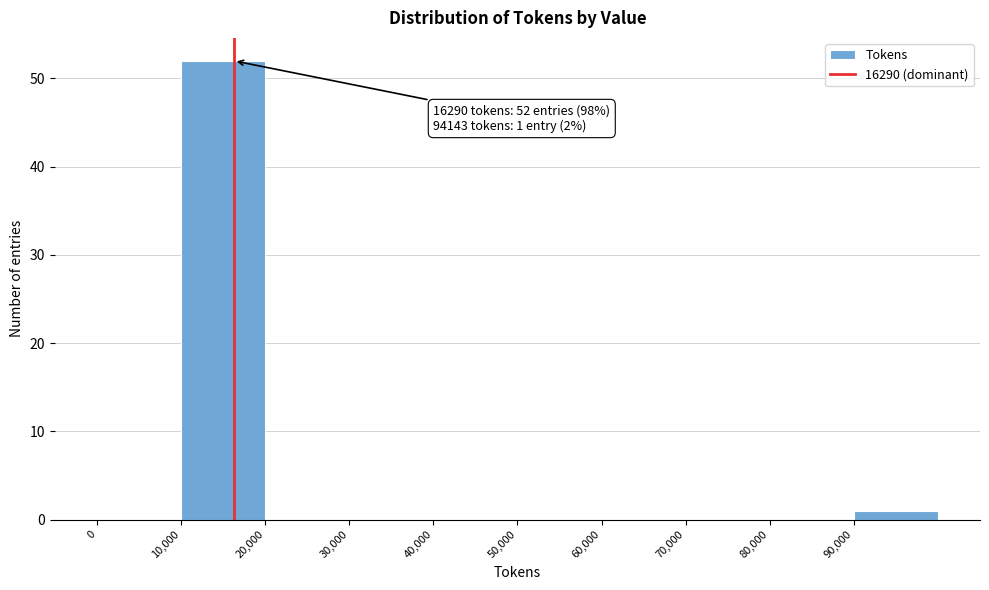

Which range on the x-axis has the tallest bar?

10000 to 20000